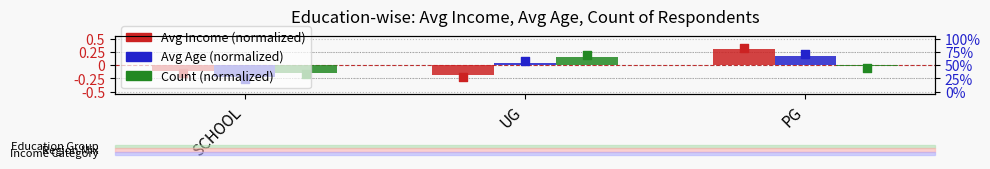

Which series has the widest spread of Y values?

Avg Income (in 10000s)